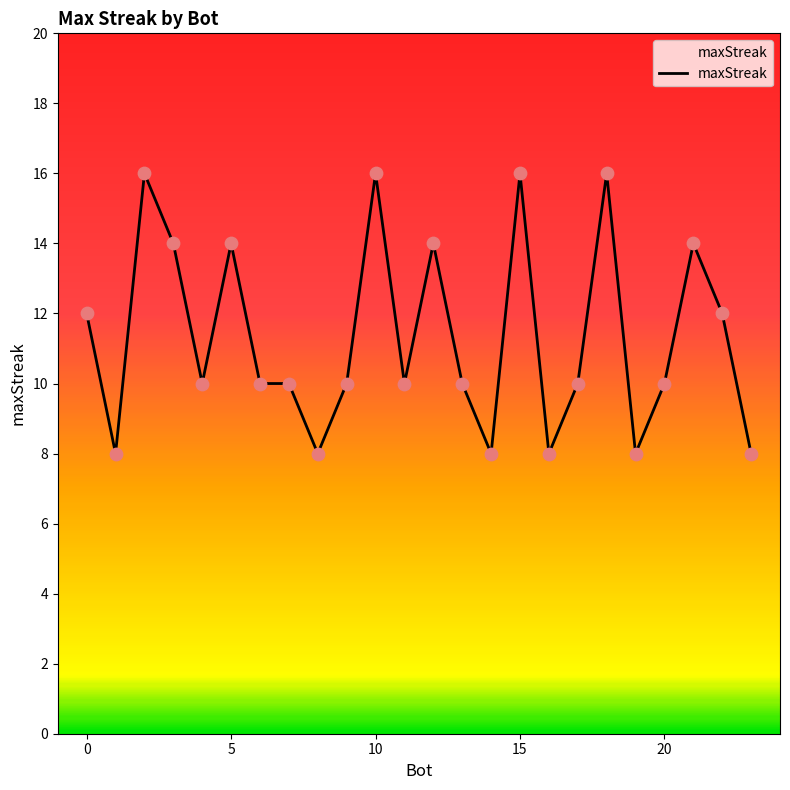

What is the maximum value shown in the chart?

16